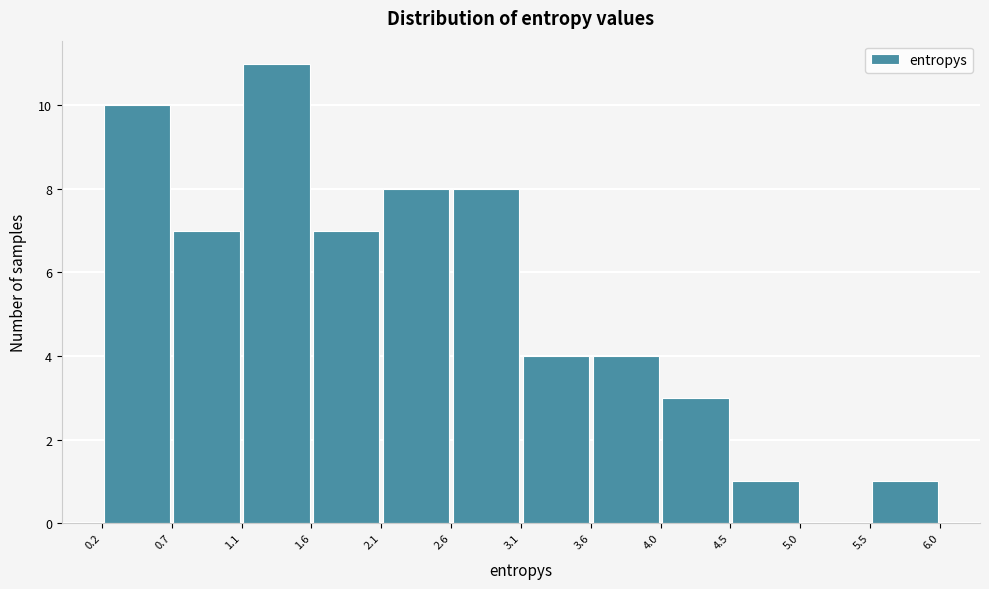

How tall is the bar that spans 0.7 to 1.1 on the x-axis? The values are not printed on the chart, so give them approximately, as read against the axis.

7